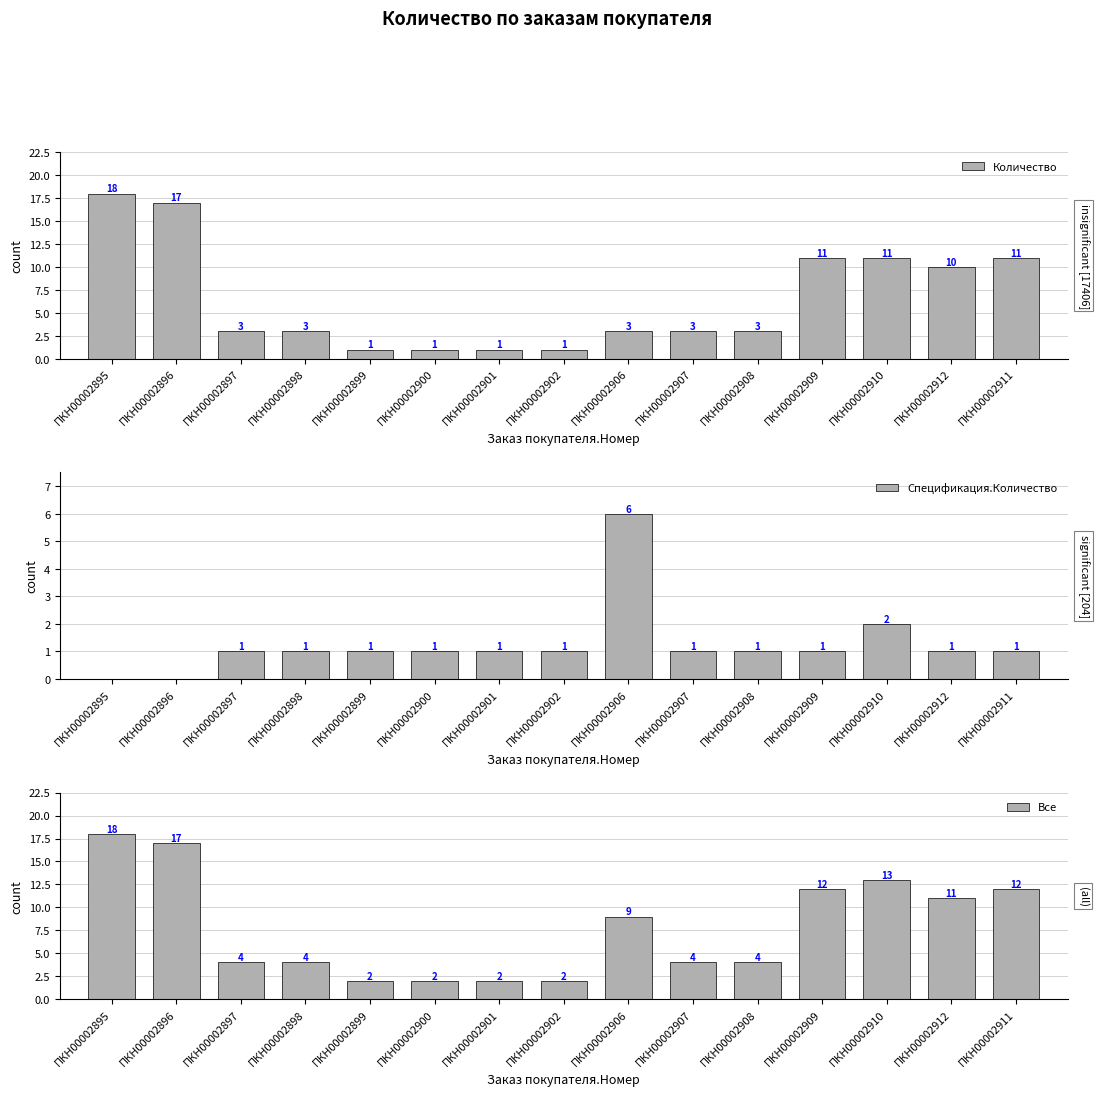

Which series changed the most between ПКН00002897 and ПКН00002900?

Количество